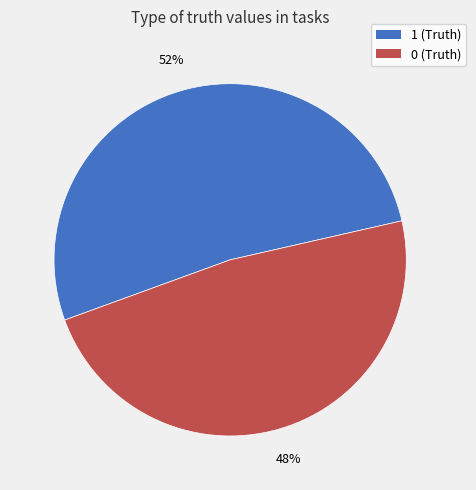

Combined, do 0 (Truth) and 1 (Truth) account for over 50%?

Yes